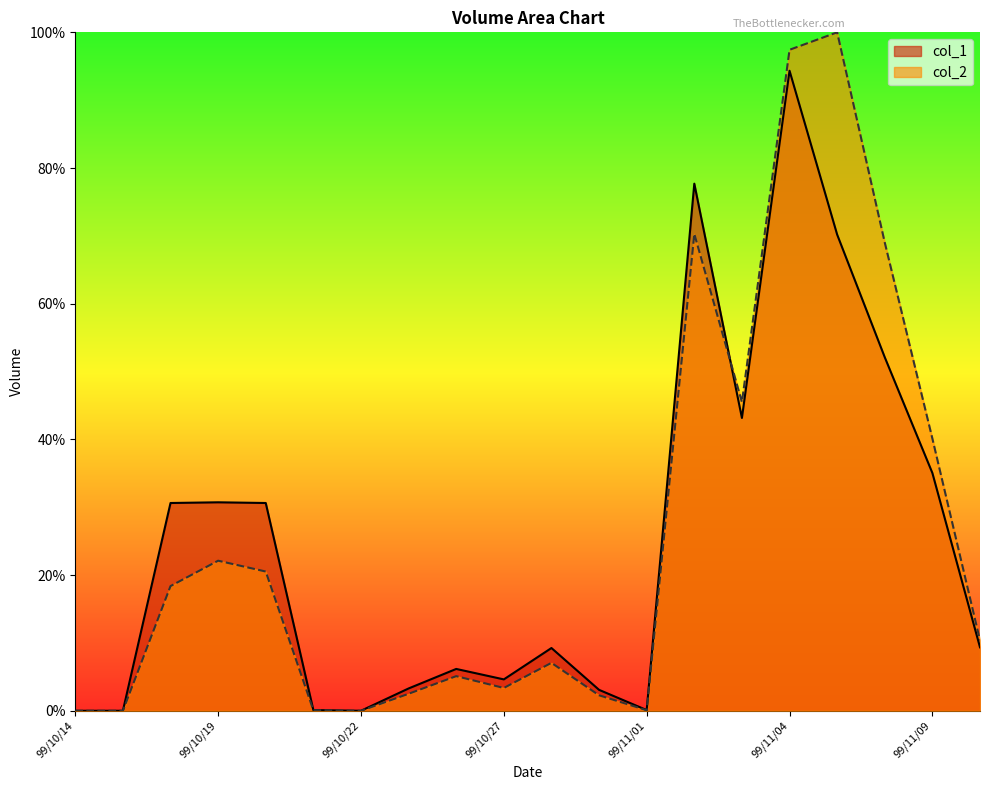

Between 99/10/29 and 99/11/05, which series saw the biggest shift?

col_2